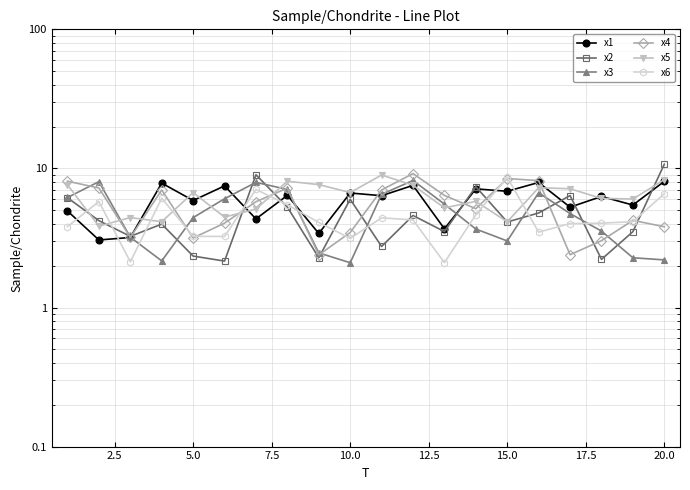

Which category has the lowest value across all series?

22.5